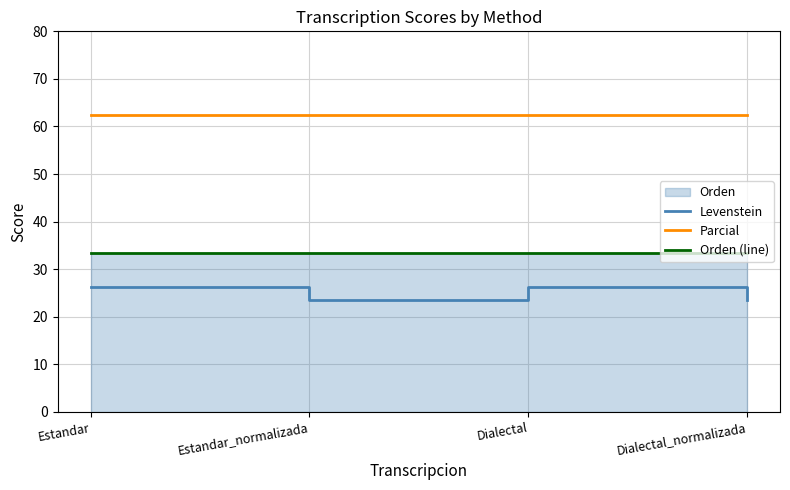

Is the value of Orden (line) at Dialectal greater than the value of Parcial at Dialectal_normalizada?

No